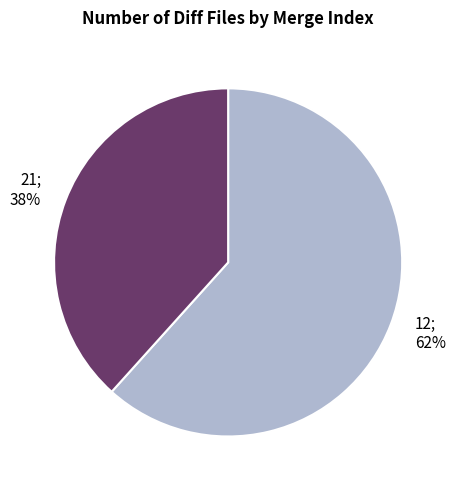

To the nearest percent, what is the average slice percentage?

50%